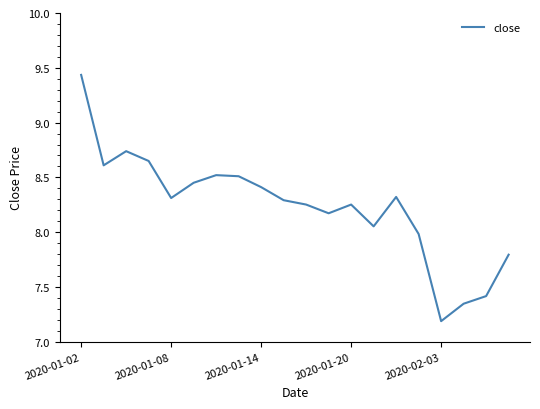

What is the minimum value shown in the chart?

7.2